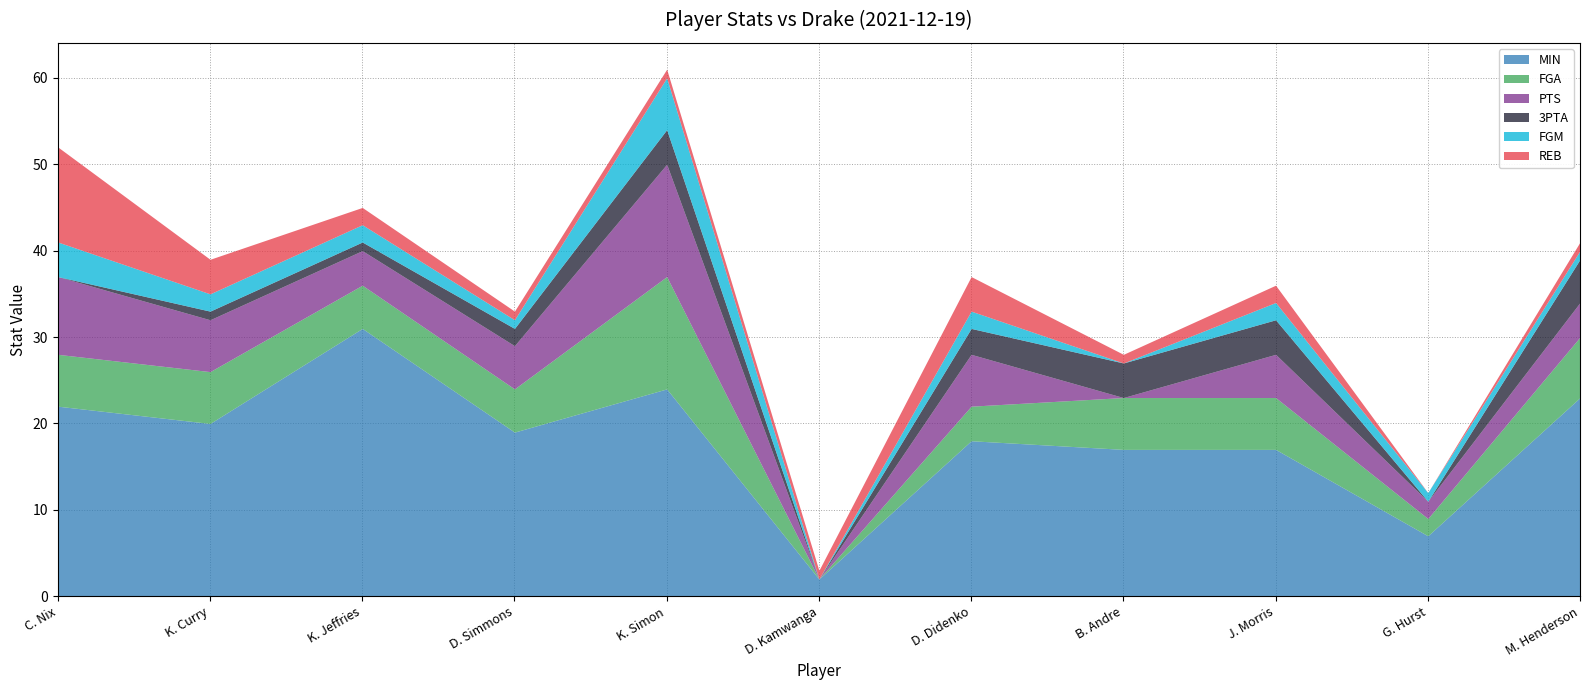

Which category has the highest value in the MIN series?

K. Jeffries